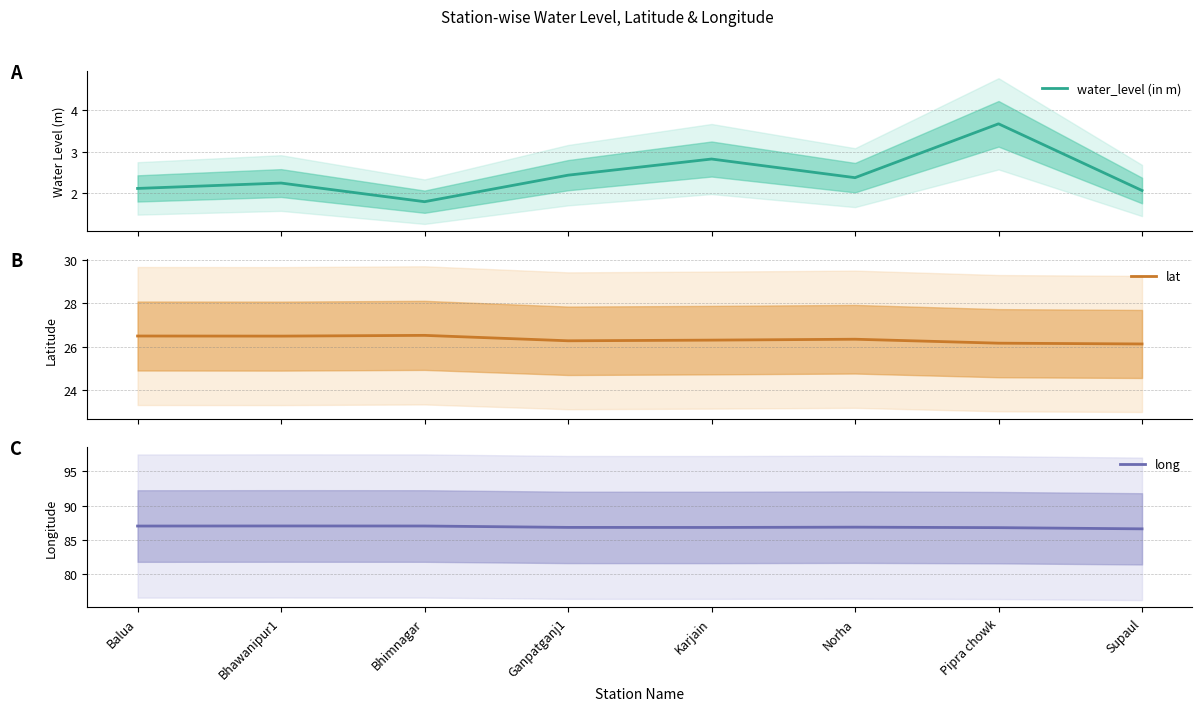

How many series are shown in this chart?

3